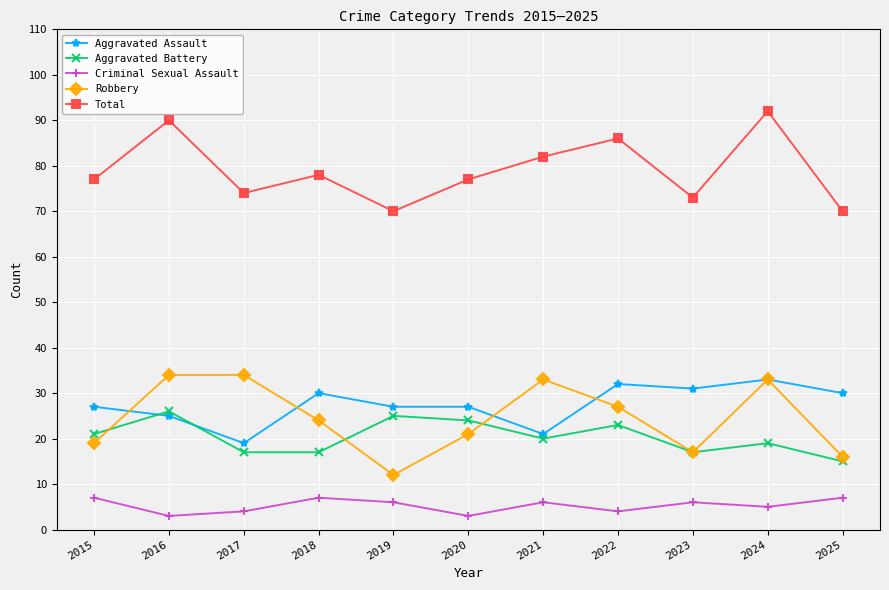

What is the difference between the maximum and minimum values in the Aggravated Battery series?

11